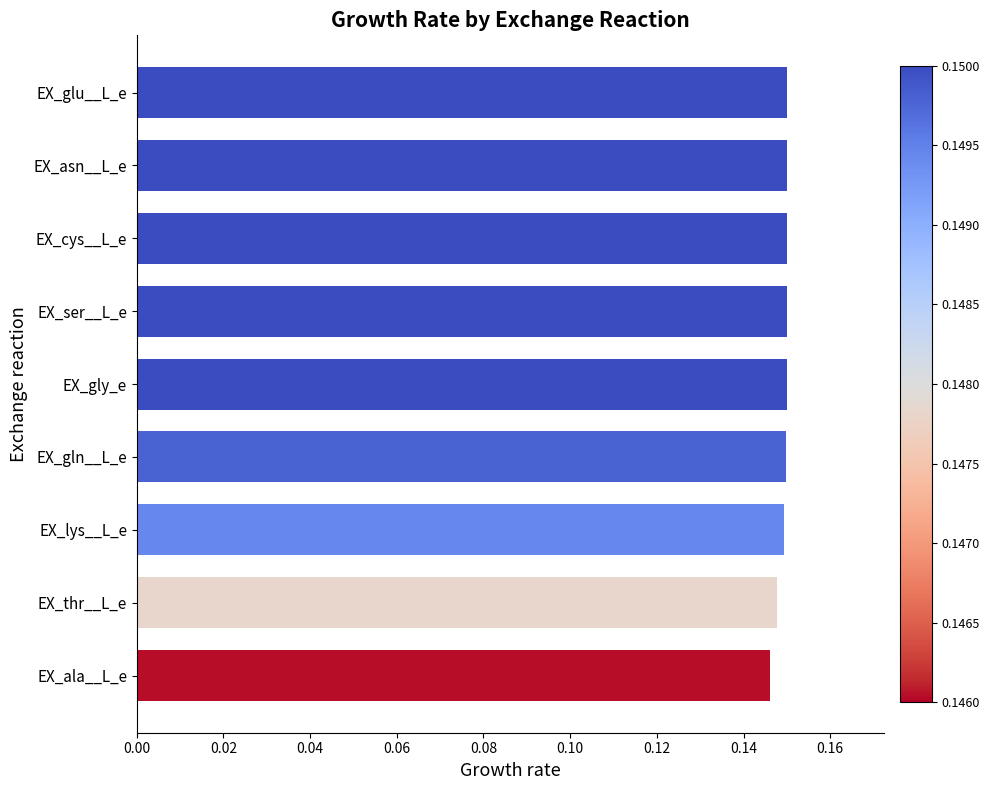

Does the chart contain any negative values?

No